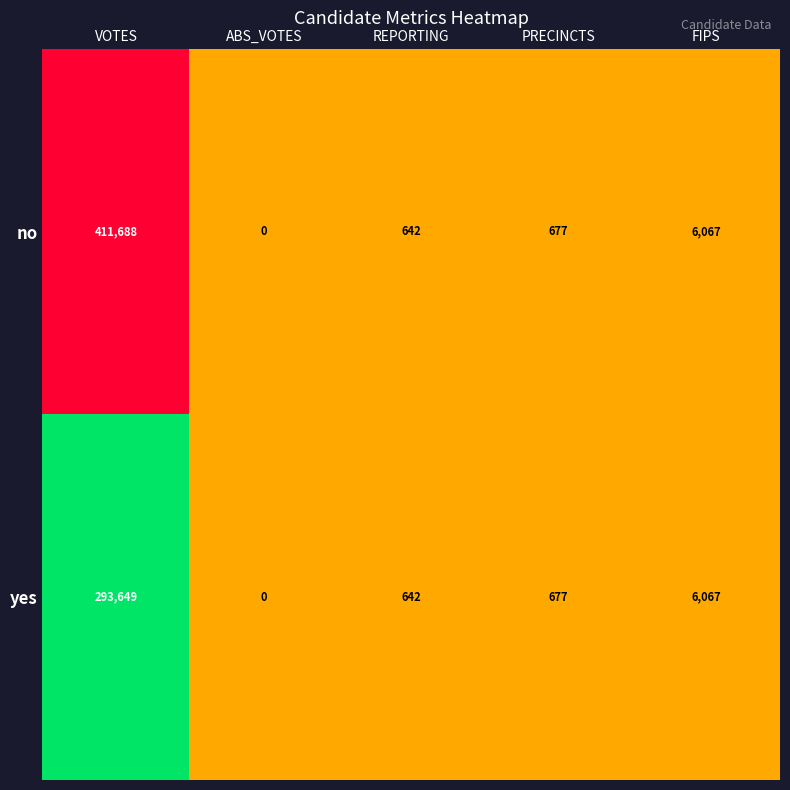

Rank the series by their maximum value, from lowest to highest.

yes, no